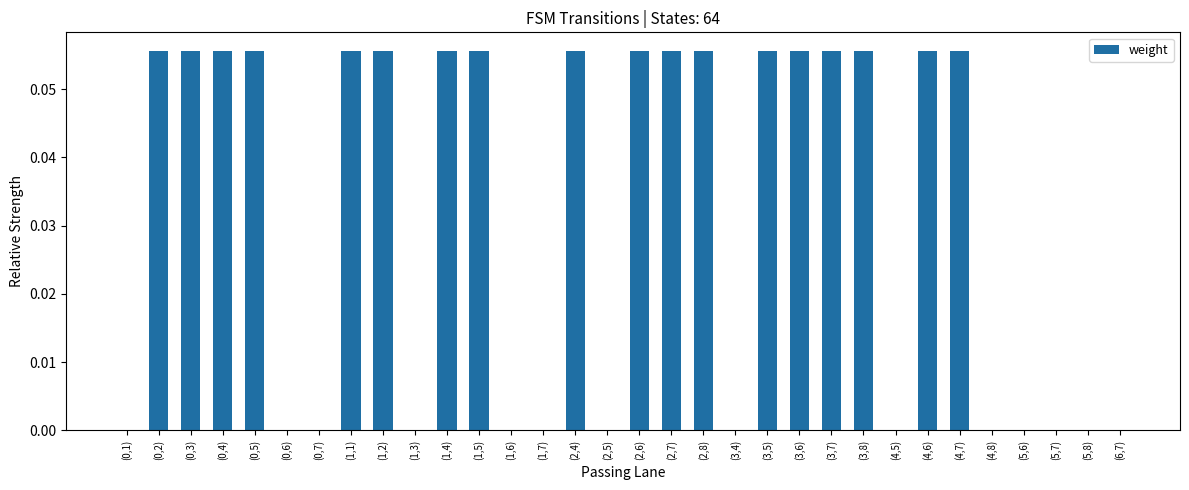

True or false: the data shows 0.0 at (0,1).

True